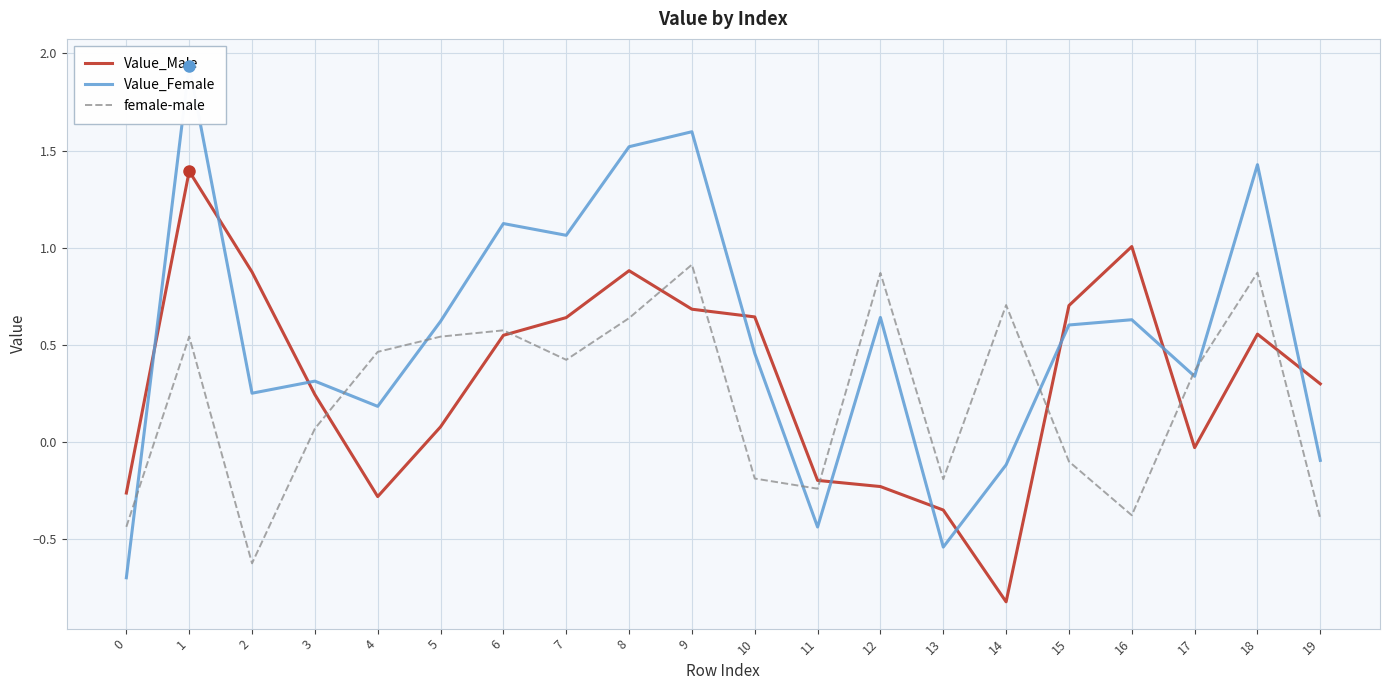

Which series has the largest total across all categories?

Value_Female